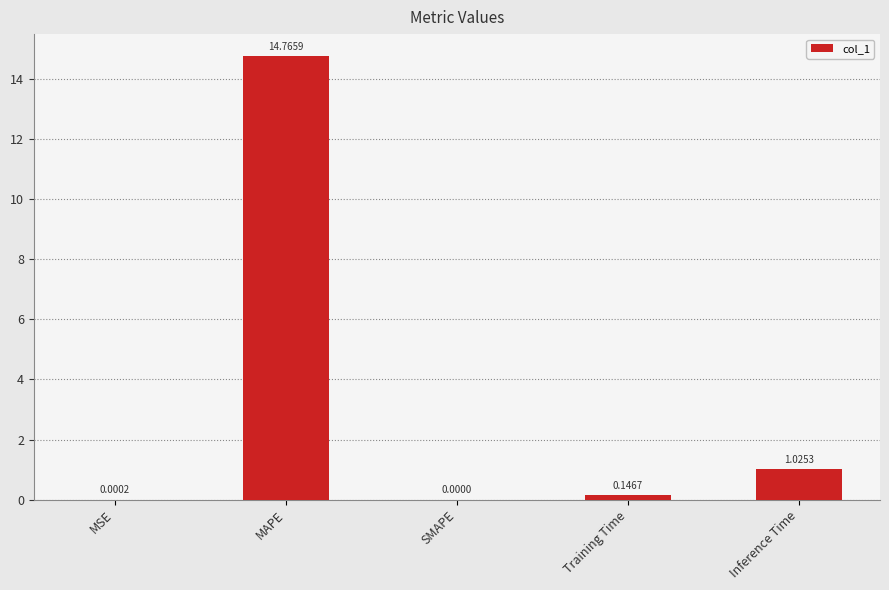

Count the number of categories in the chart.

5